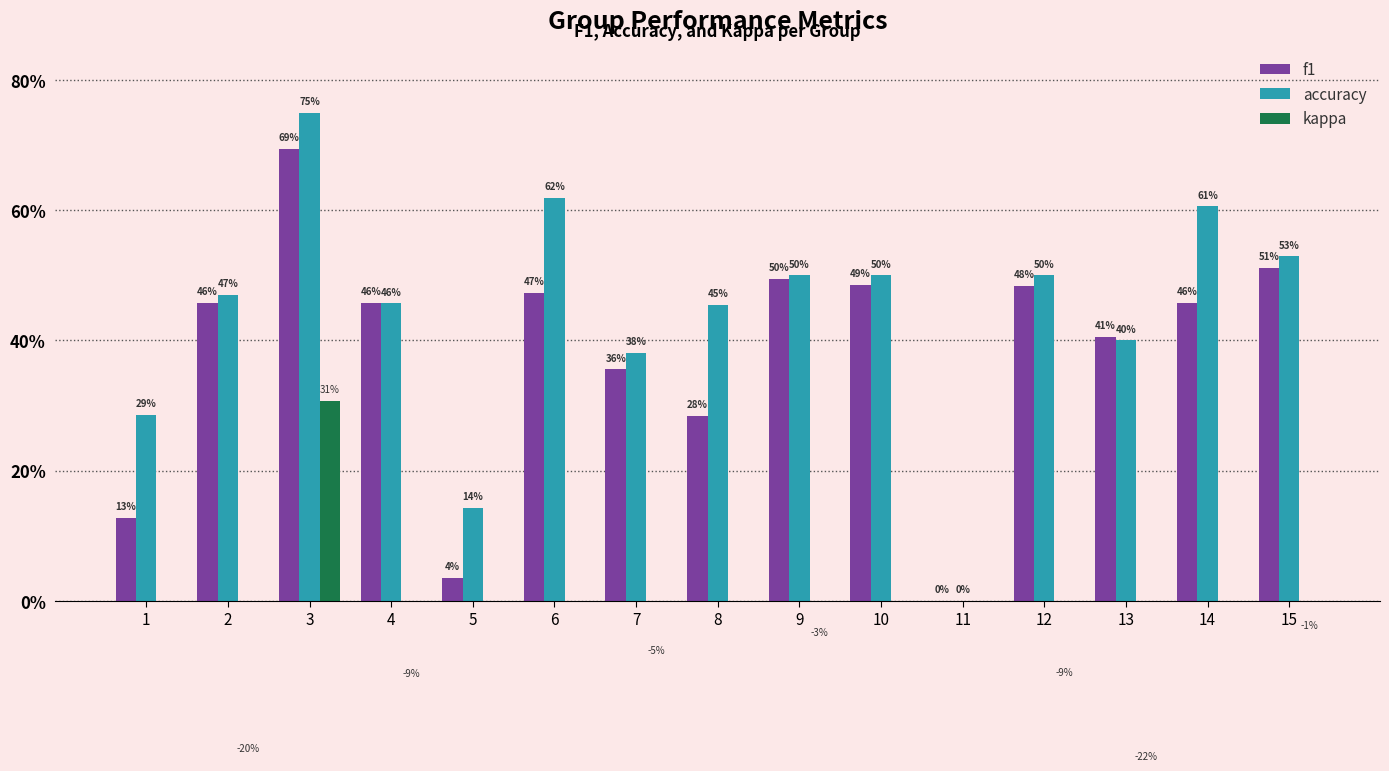

At which label does f1 reach its peak?

3